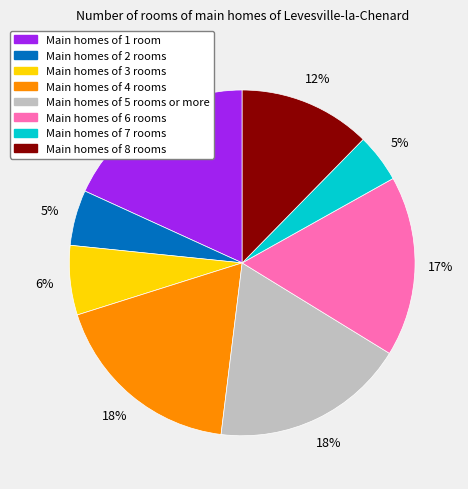

To the nearest percent, what is the average slice percentage?

12%